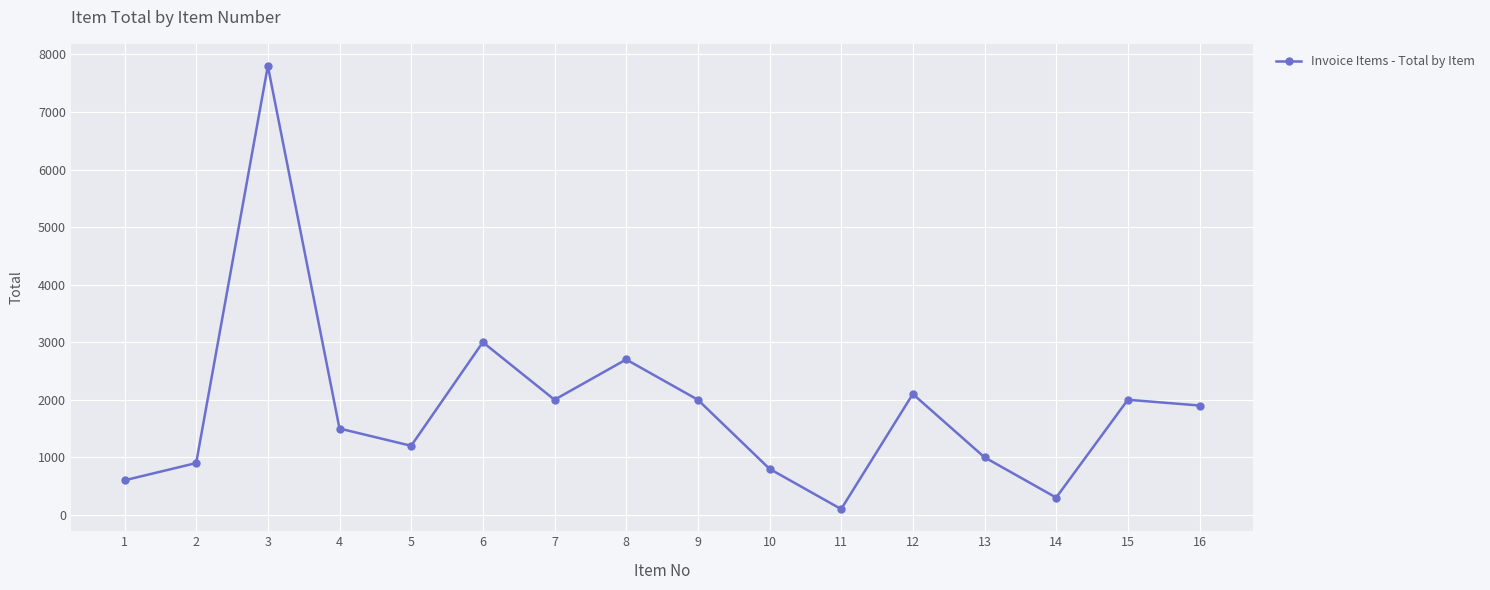

Reading left to right, list all the values displayed in this chart.

600	900	7800	1500	1200	3000	2000	2700	2000	800	100	2100	1000	300	2000	1900